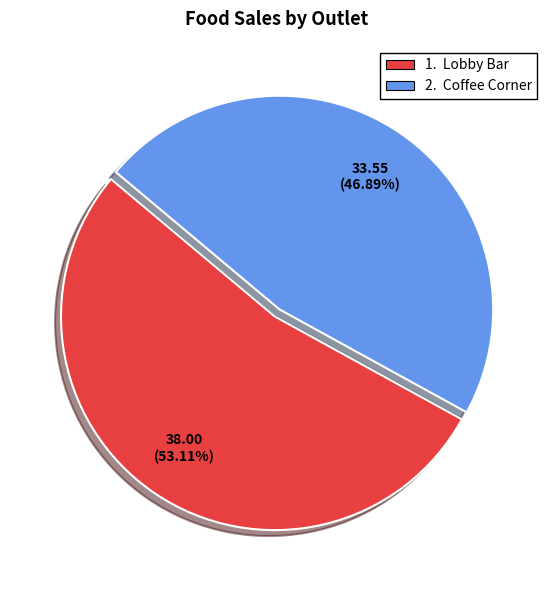

Is there a majority slice in this chart?

Yes